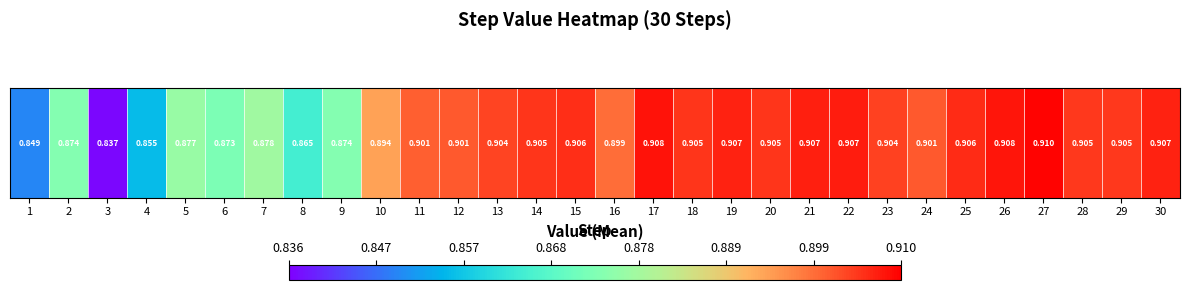

Which category has the lowest value across all series?

3